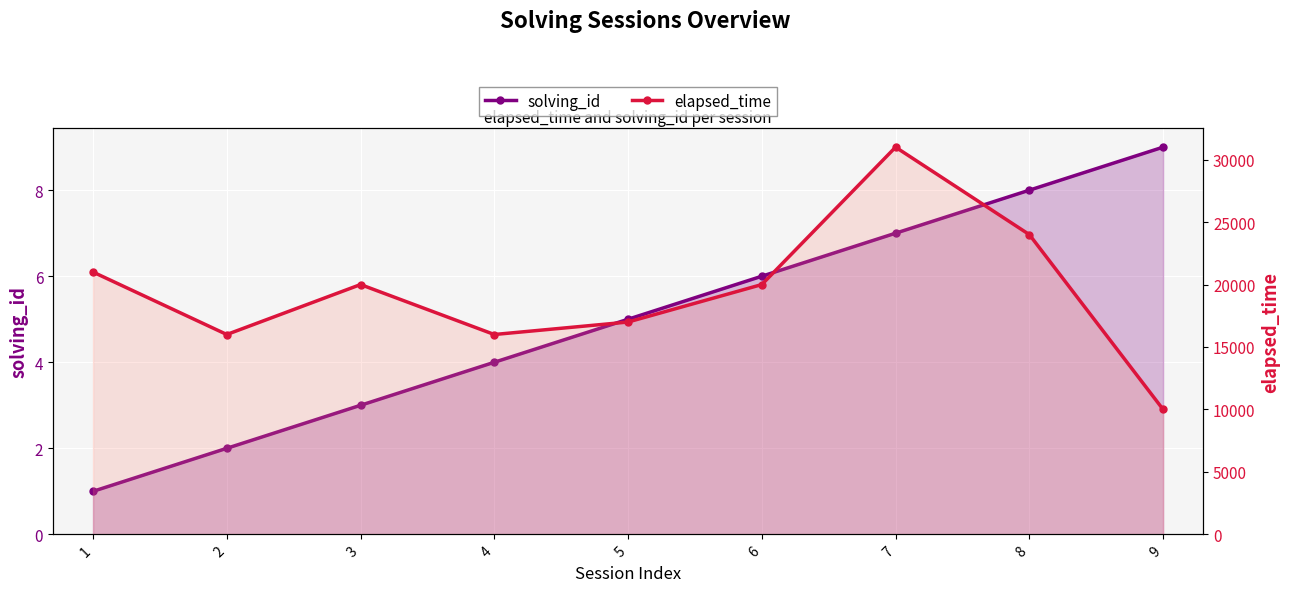

At 1, list the series in order from largest to smallest.

elapsed_time, solving_id